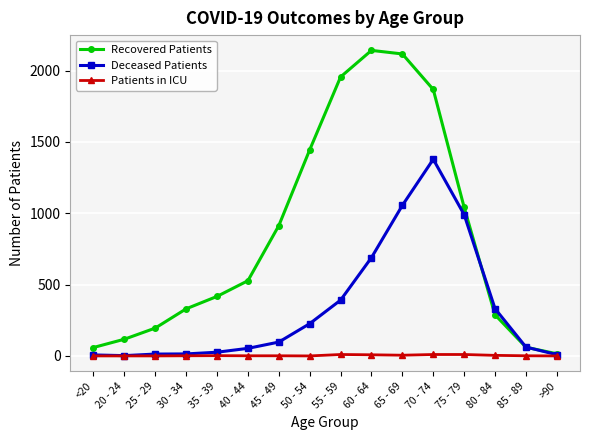

What is the maximum value shown in the chart?

2141